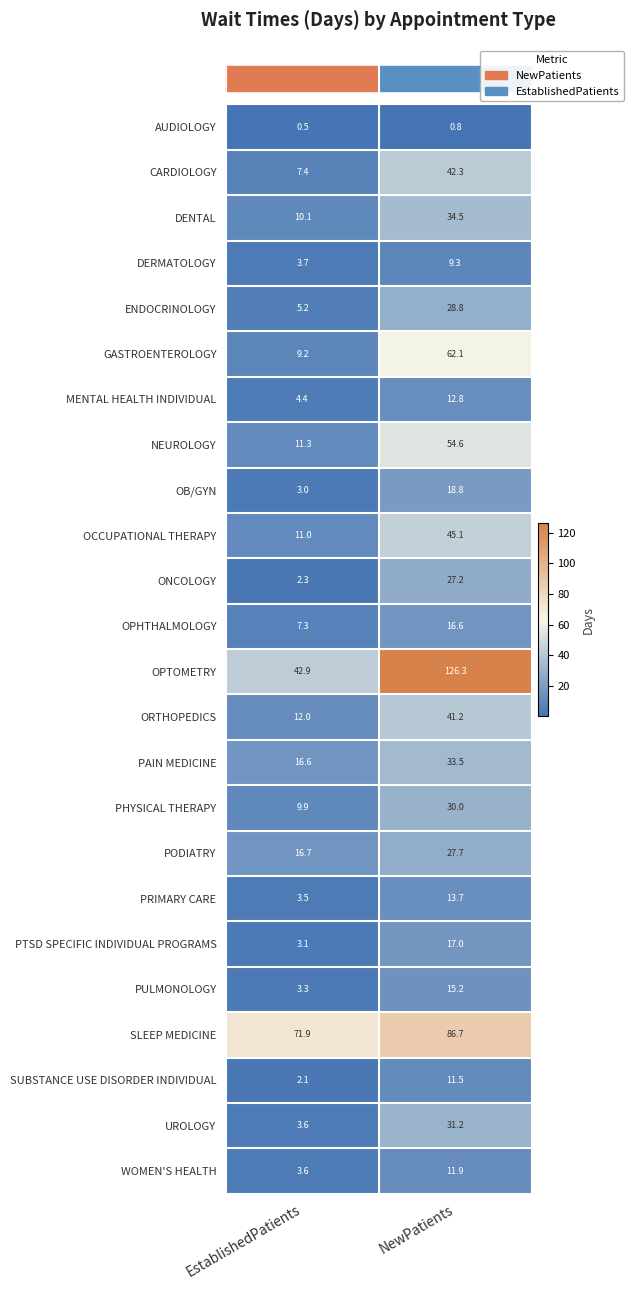

What is the spread (max minus min) of values at EstablishedPatients?

71.4